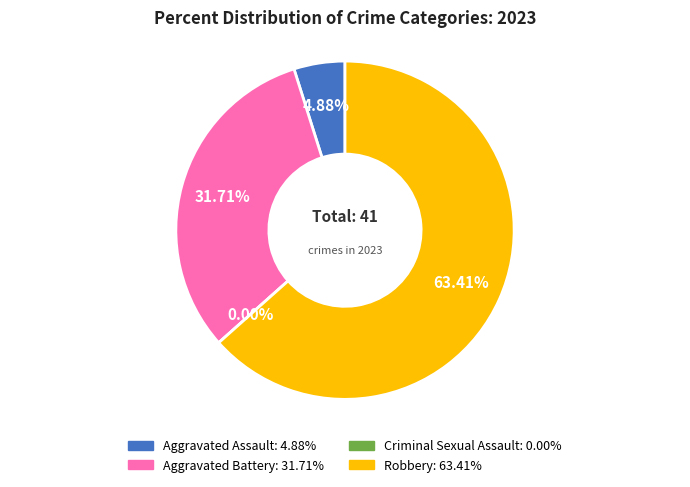

Is the sum of Aggravated Assault and Aggravated Battery greater than half?

No